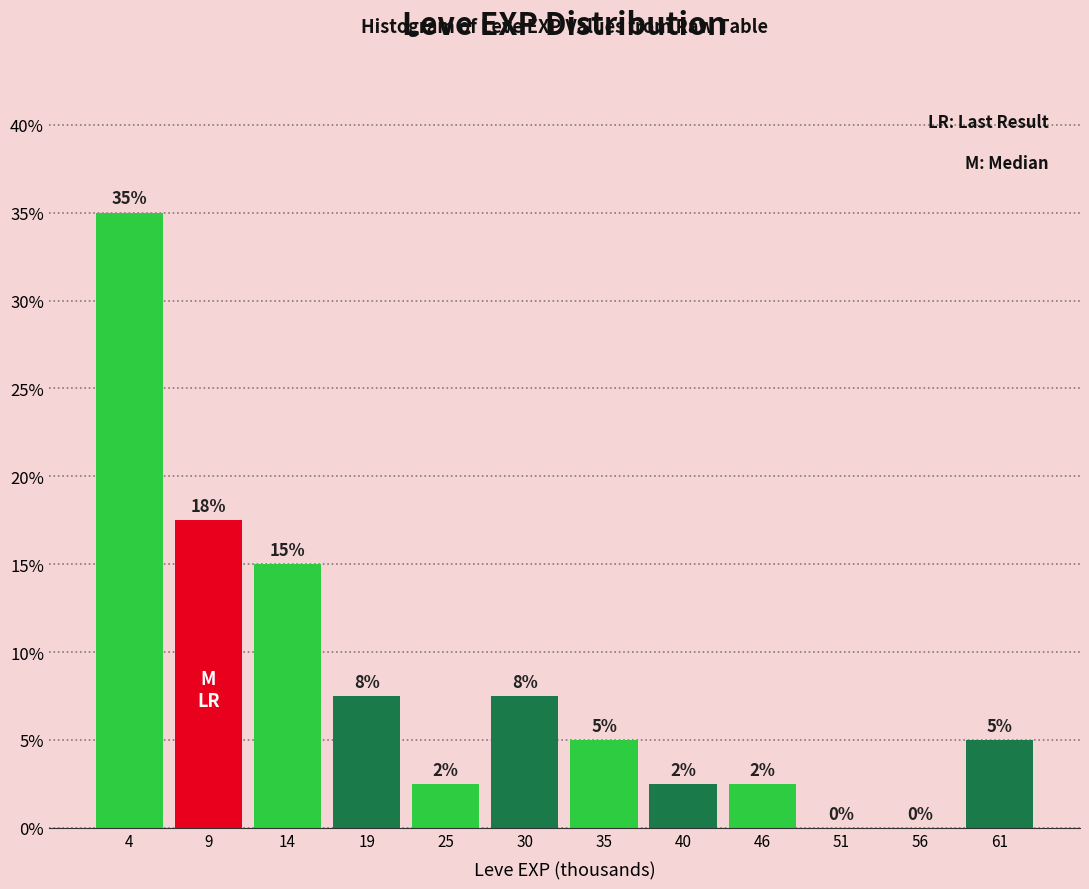

Over which range of the x-axis is the bar tallest?

1 to 6